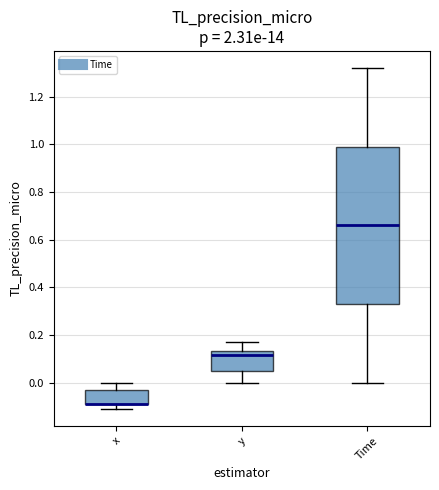

Reading left to right, read every box against the y-axis: the position of its median line, the range the box covers, and the ends of its whiskers. The values are not printed on the chart, so give them approximately, as read against the axis.

x: median -0.10 (drawn on the box's lower edge), box -0.10 to -0.04, whiskers -0.12 to 0.00
y: median 0.12, box 0.04 to 0.14, whiskers 0.00 to 0.18
Time: median 0.66, box 0.34 to 1.00, whiskers 0.00 to 1.32